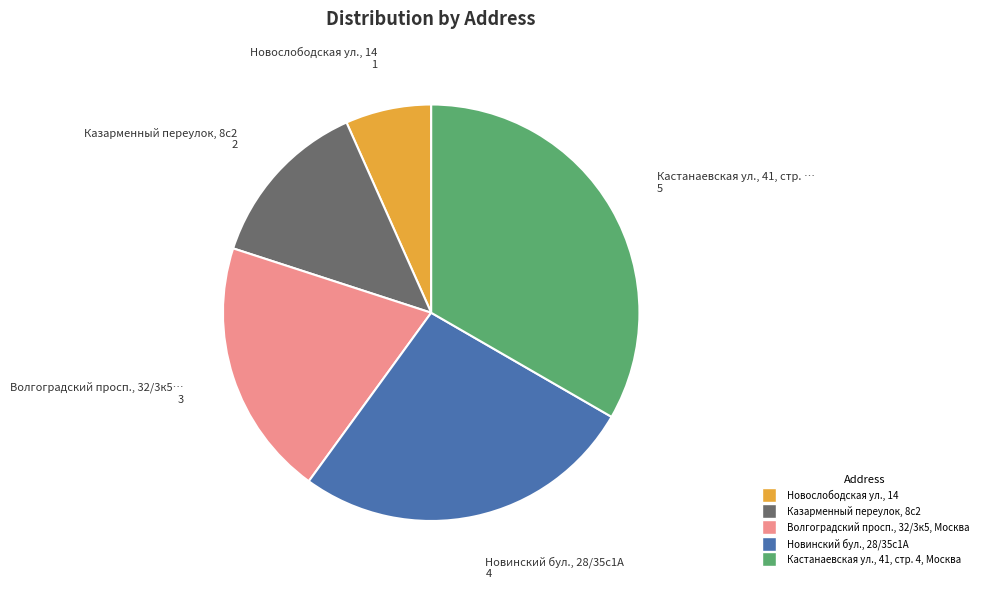

Combined, do Казарменный переулок, 8с2 and Новинский бул., 28/35с1А account for over 50%?

No